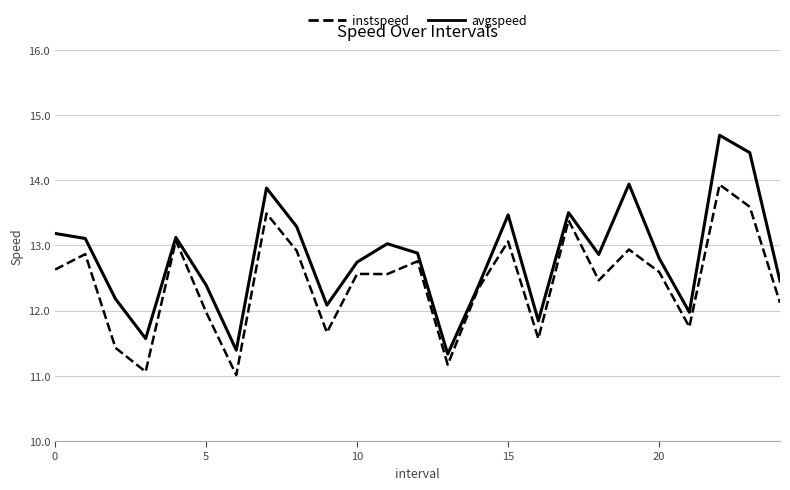

How many lines are shown in the chart?

2